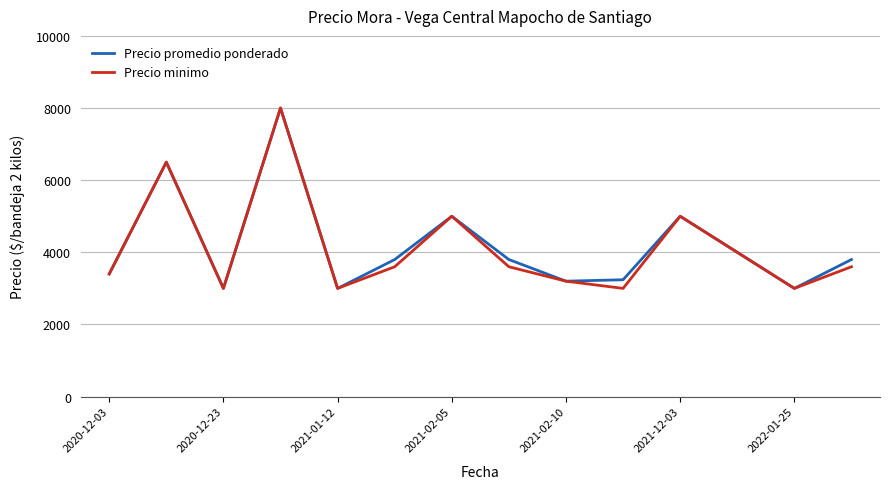

What is the highest value of the Precio promedio ponderado series?

8000